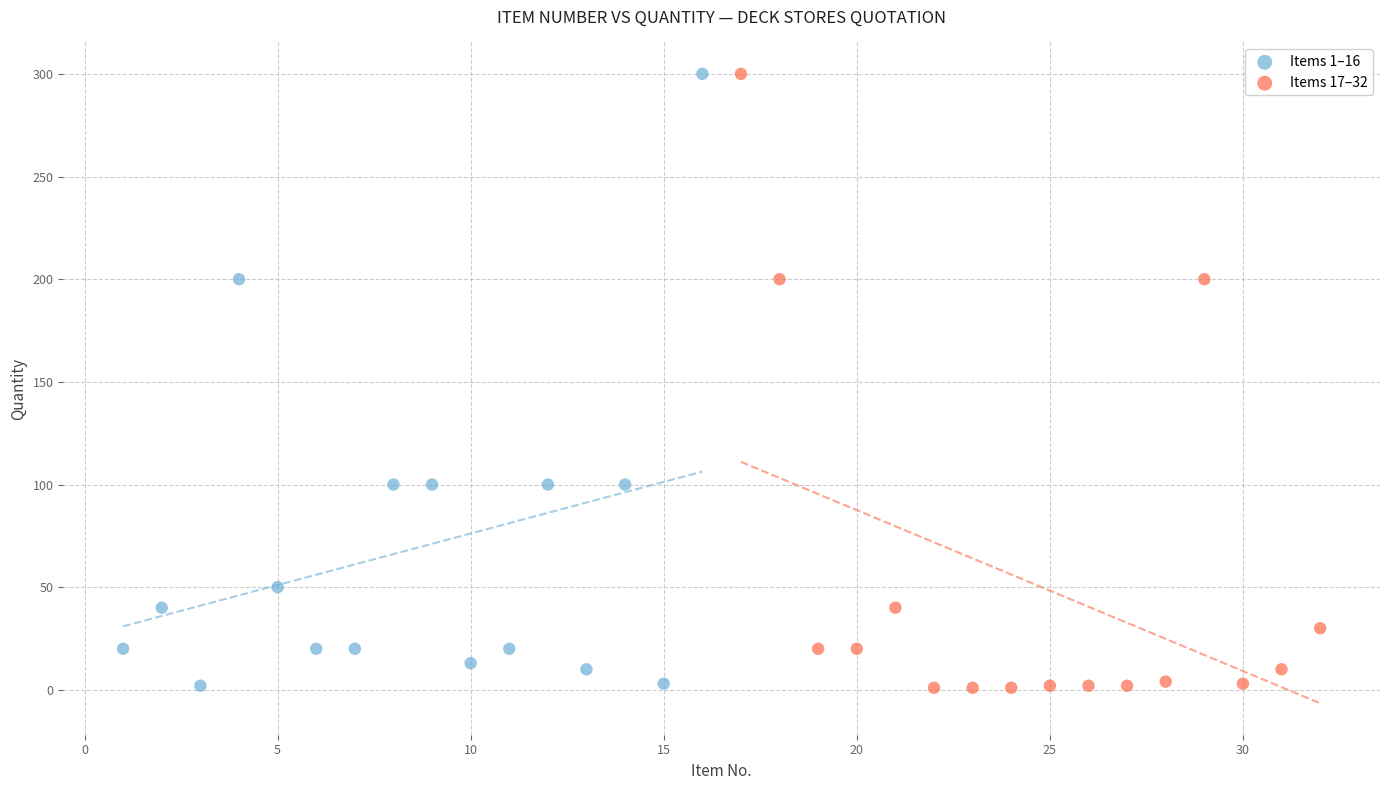

What are all the series names shown in the legend?

Items 1–16, Items 17–32